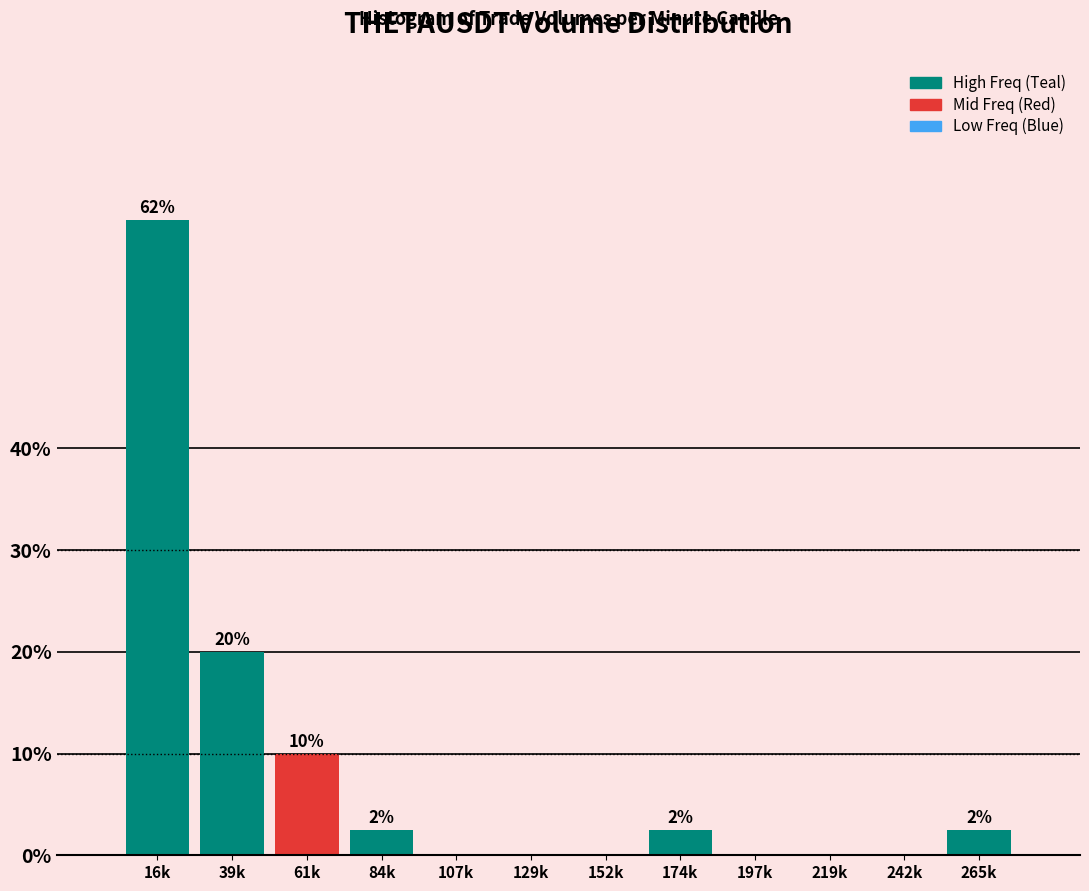

Are the bars horizontal?

No